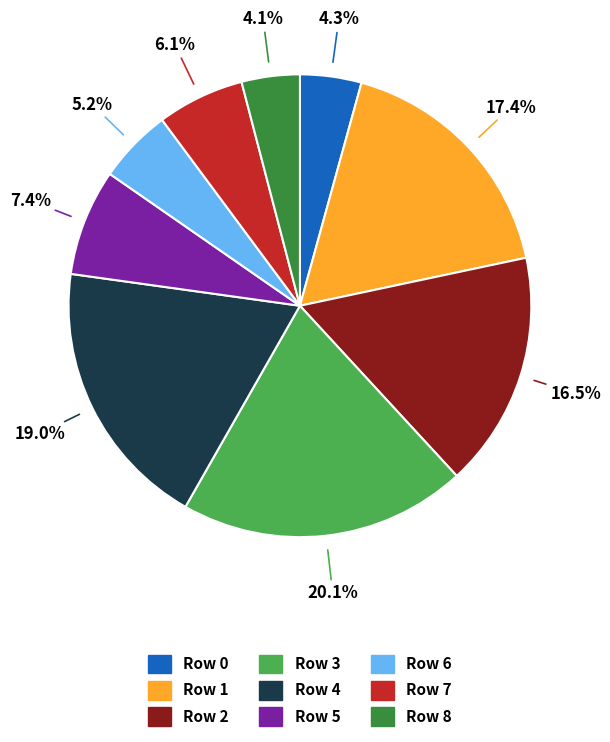

What is the largest slice in the pie chart?

Row 3